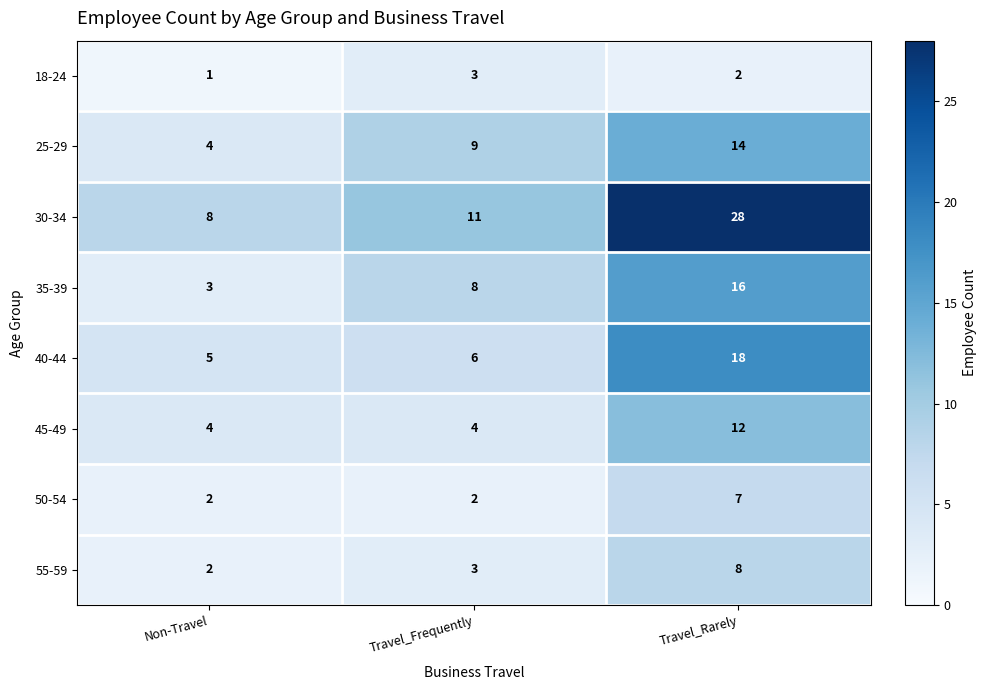

Which series has the largest range (max minus min)?

30-34